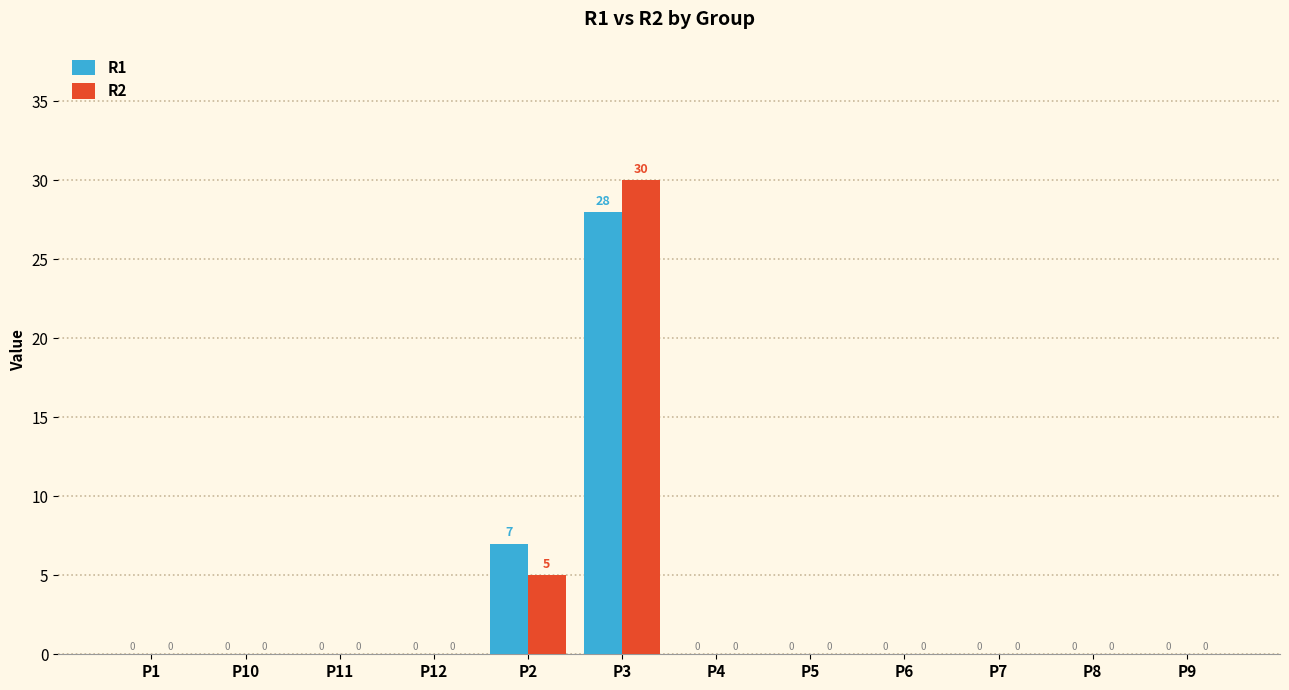

Where is R1 nearest to the value 14?

P2